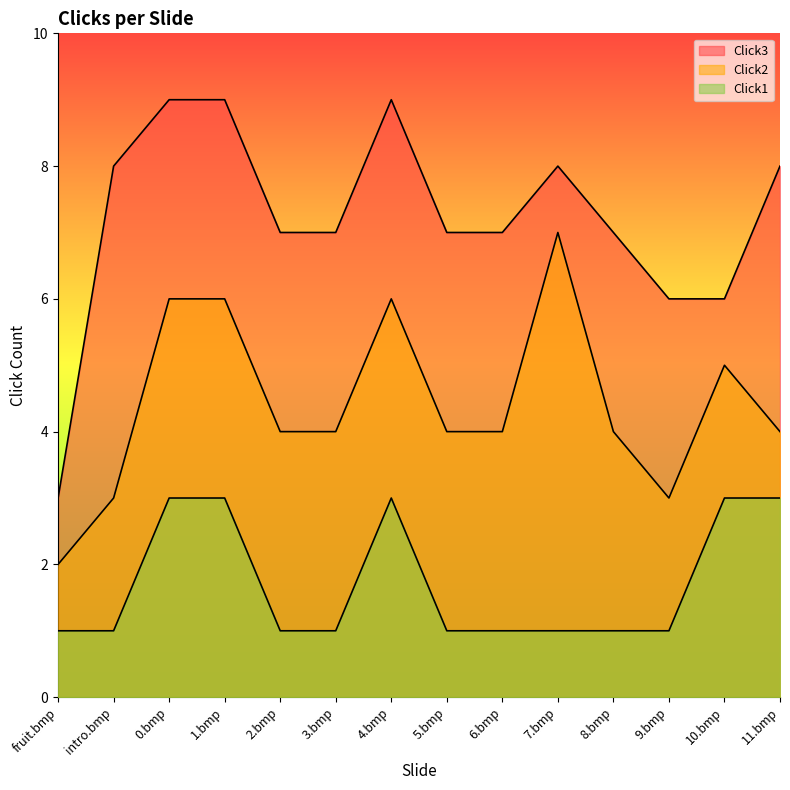

Does the chart display data point markers on the line(s)?

No